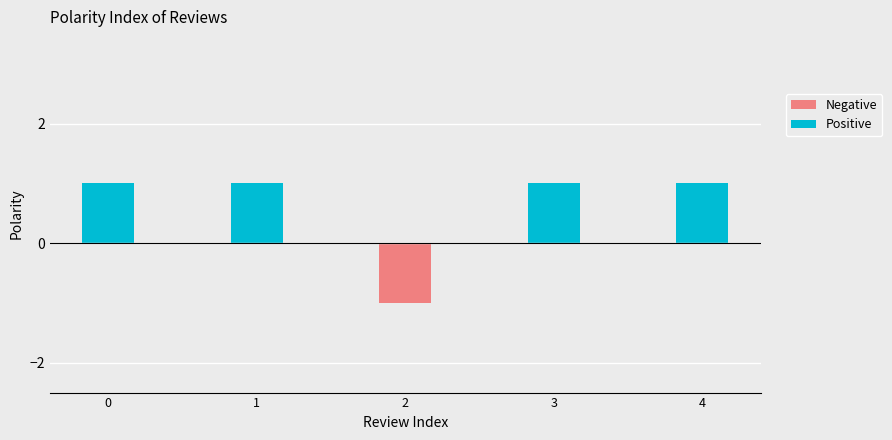

The value of Negative at 4 is 0. True or false?

False